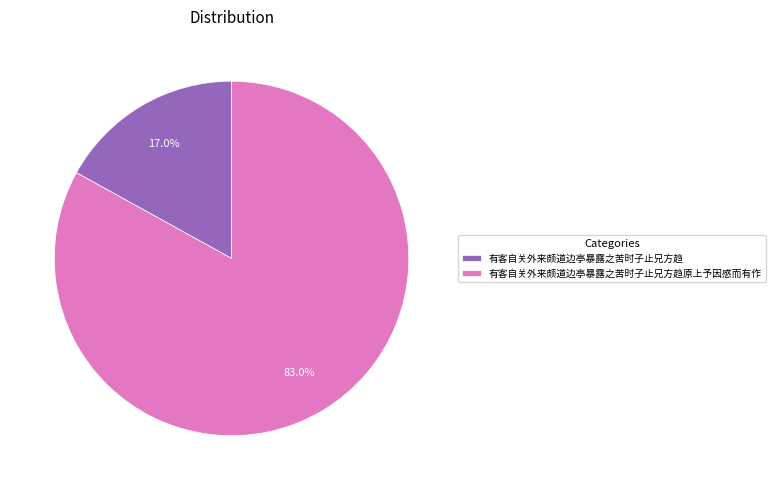

To the nearest percent, what is the difference between the 有客自关外来颇道边亭暴露之苦时子止兄方趋 and 有客自关外来颇道边亭暴露之苦时子止兄方趋原上予因感而有作 slice percentages?

66%